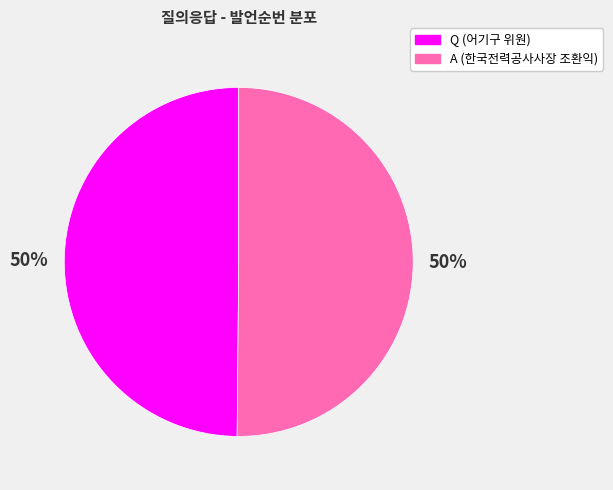

Is it true that A (한국전력공사사장 조환익) is 63% of the pie?

False